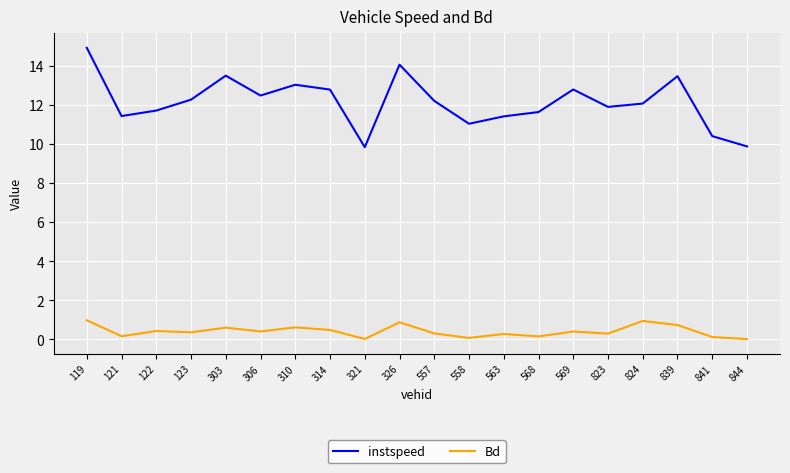

In instspeed, how many points are lower than both neighbors (excluding endpoints)?

5